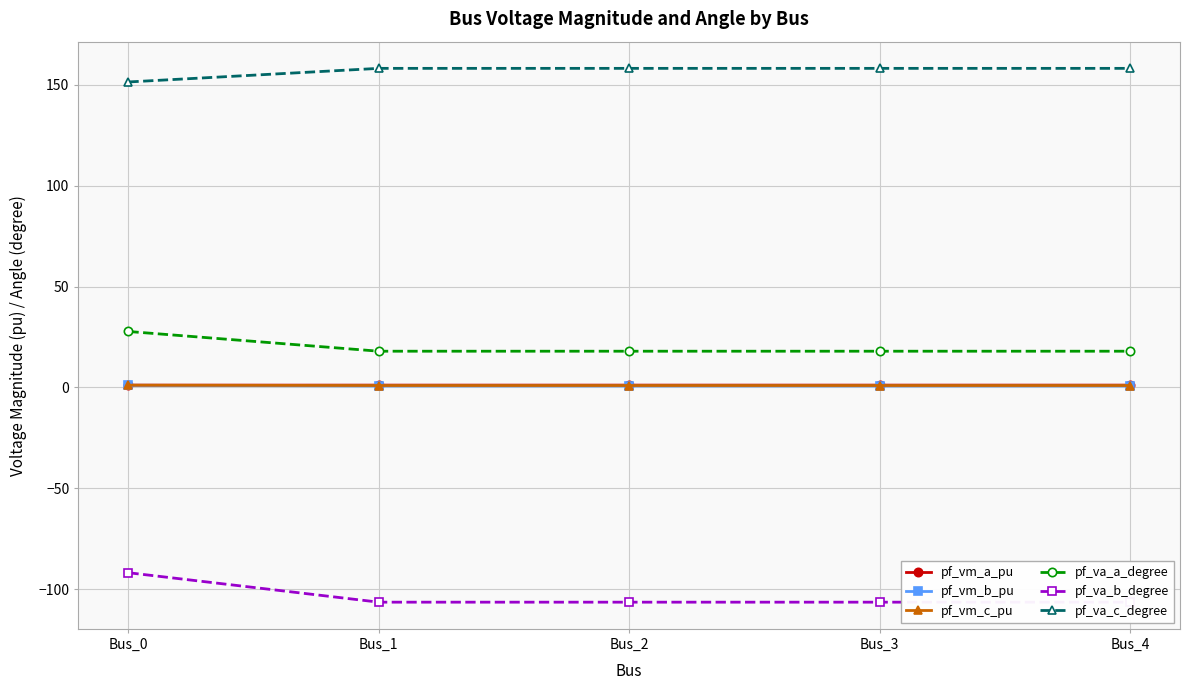

True or false: pf_vm_b_pu and pf_vm_c_pu intersect in this chart.

False